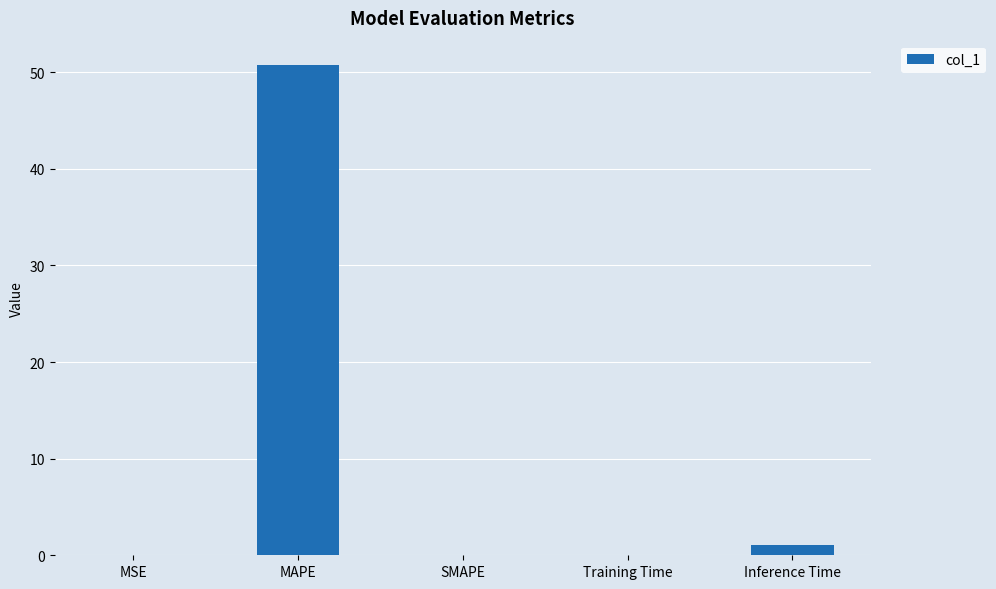

True or false: the data shows 50.7 at MAPE.

True